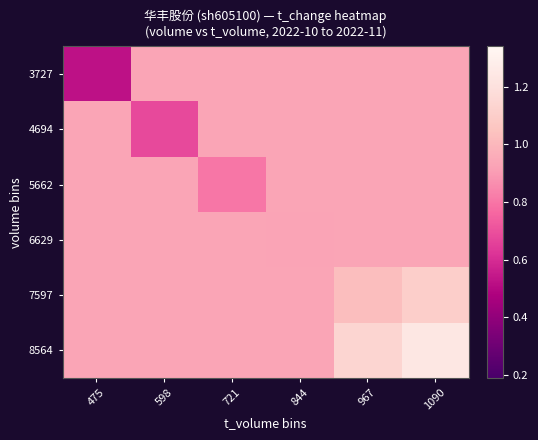

At which category is the sum across all series the highest?

1090